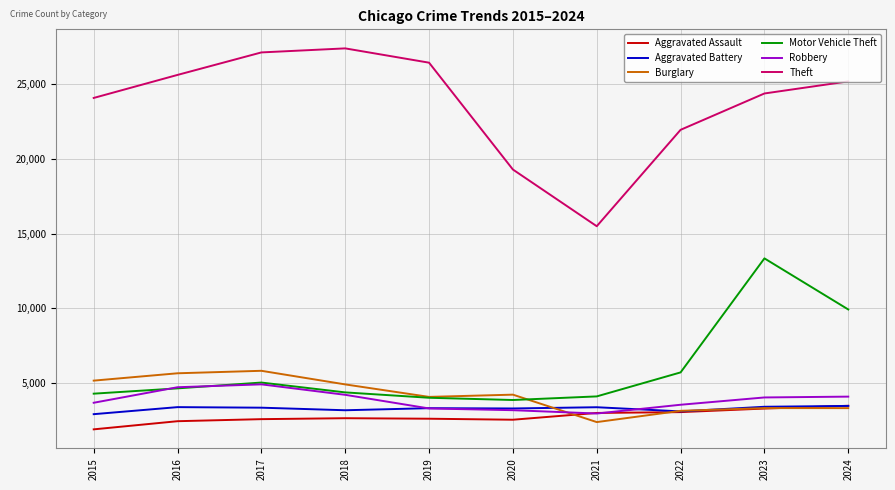

Between 2017 and 2021, which series saw the biggest shift?

Theft